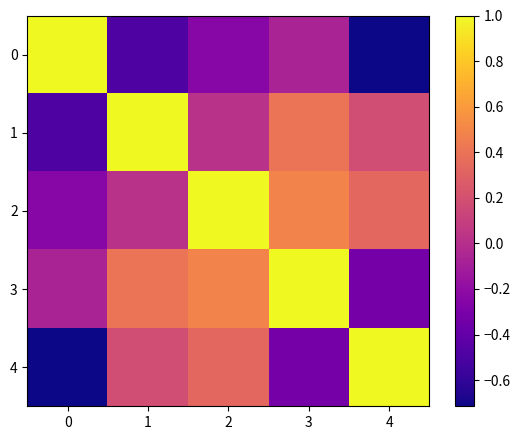

At which category does the chart reach its minimum across all series?

4